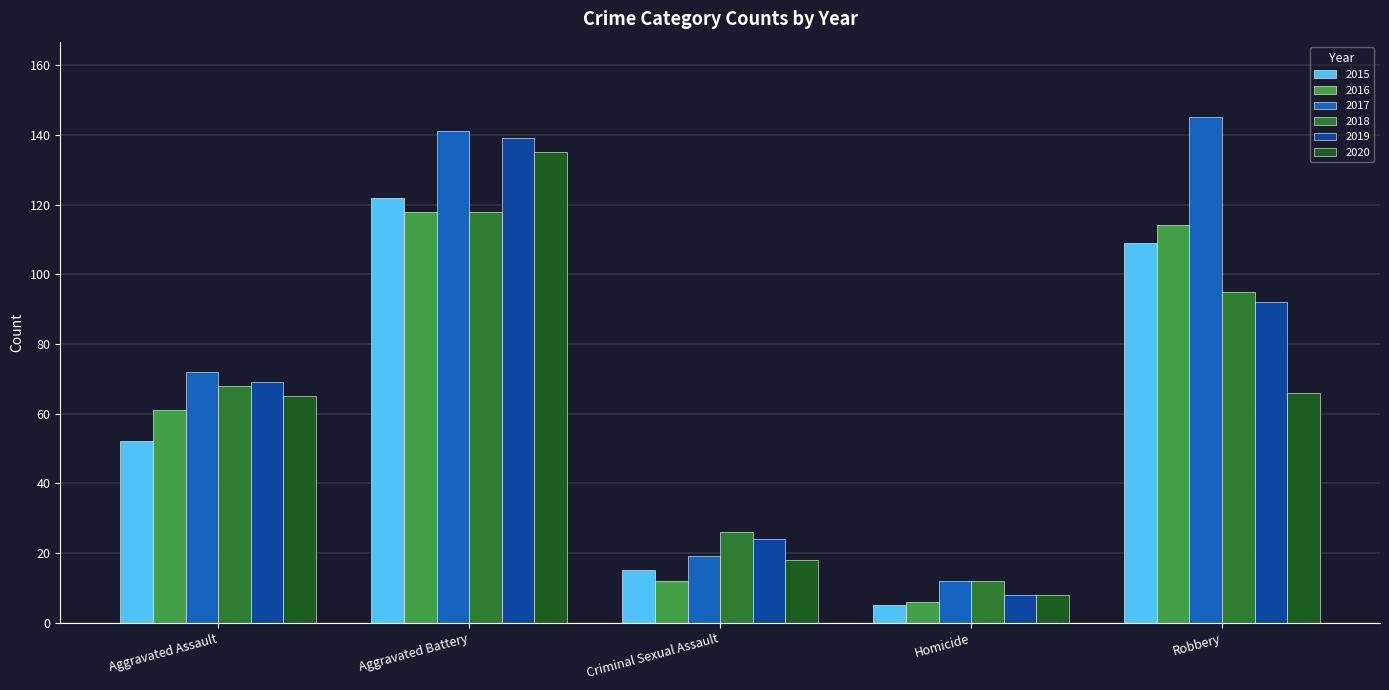

The 2018 series shows 26 at Criminal Sexual Assault. True or false?

True